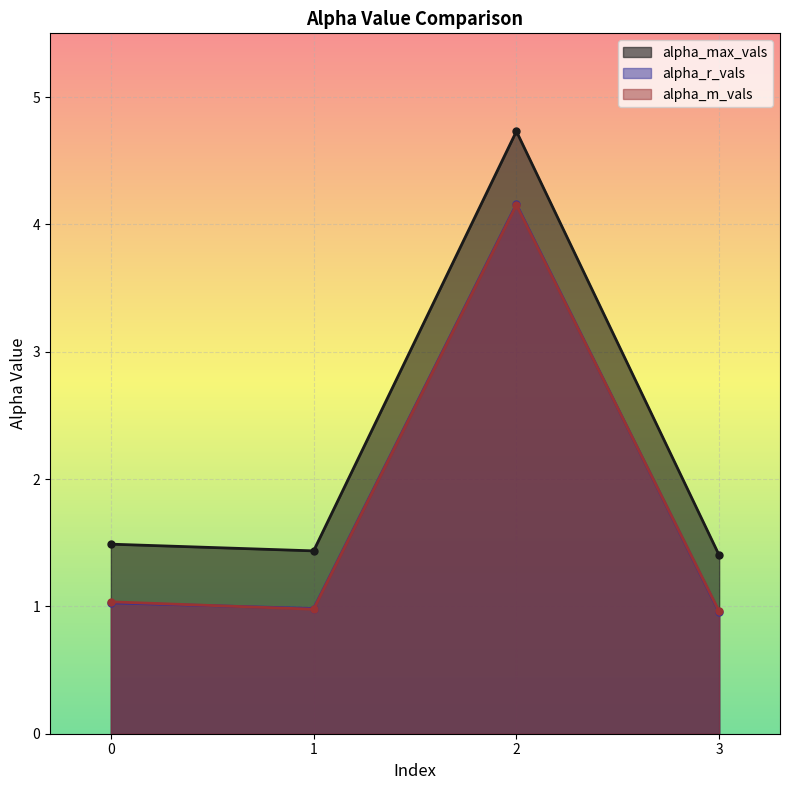

Which series changed the most between 0 and 2?

alpha_max_vals